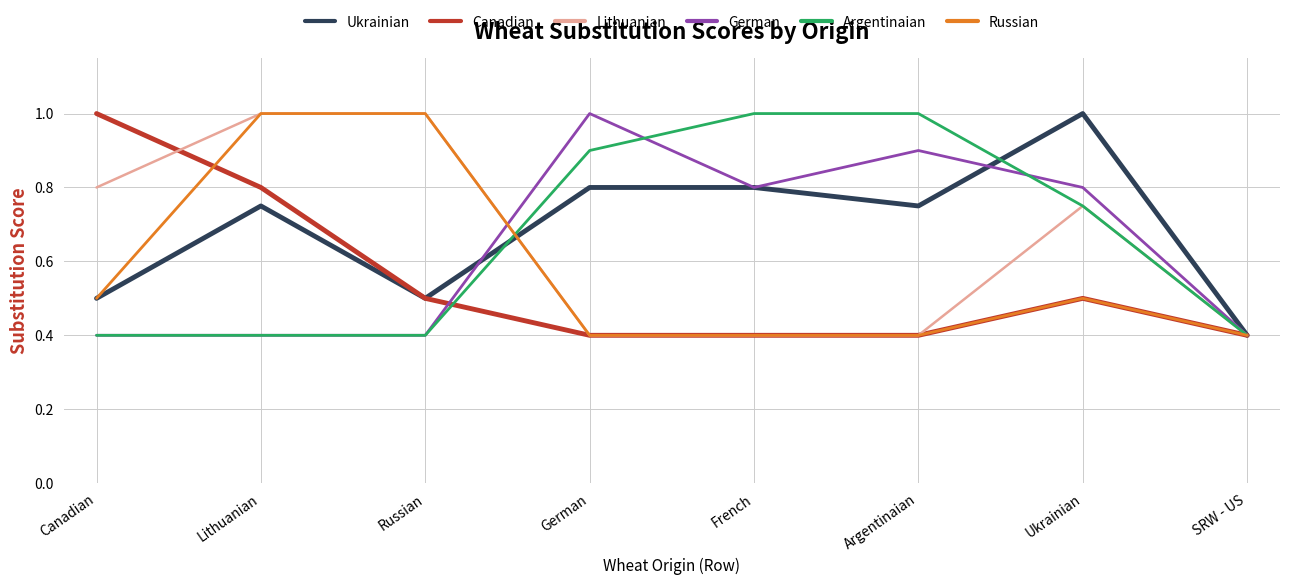

True or false: German has more than 0 points higher than both neighbors.

True